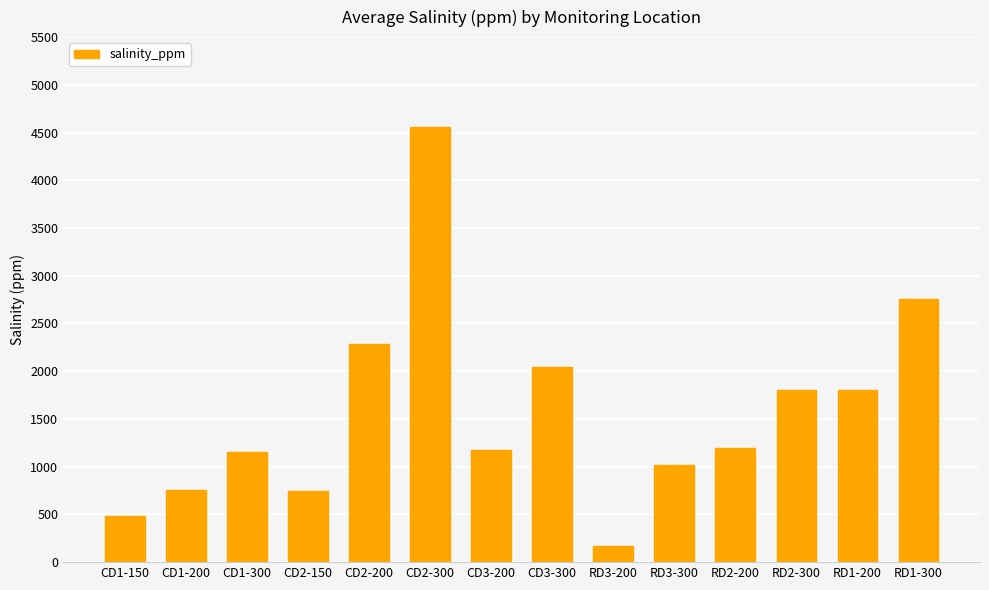

What is the label of the 13th bar from the right?

CD1-200